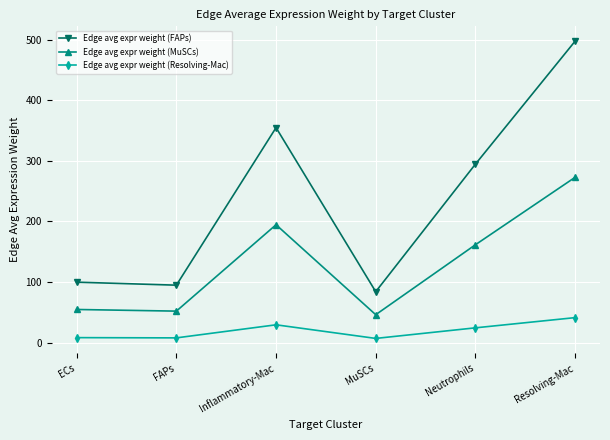

Rank the series by their maximum value, from highest to lowest.

Edge avg expr weight (FAPs), Edge avg expr weight (MuSCs), Edge avg expr weight (Resolving-Mac)